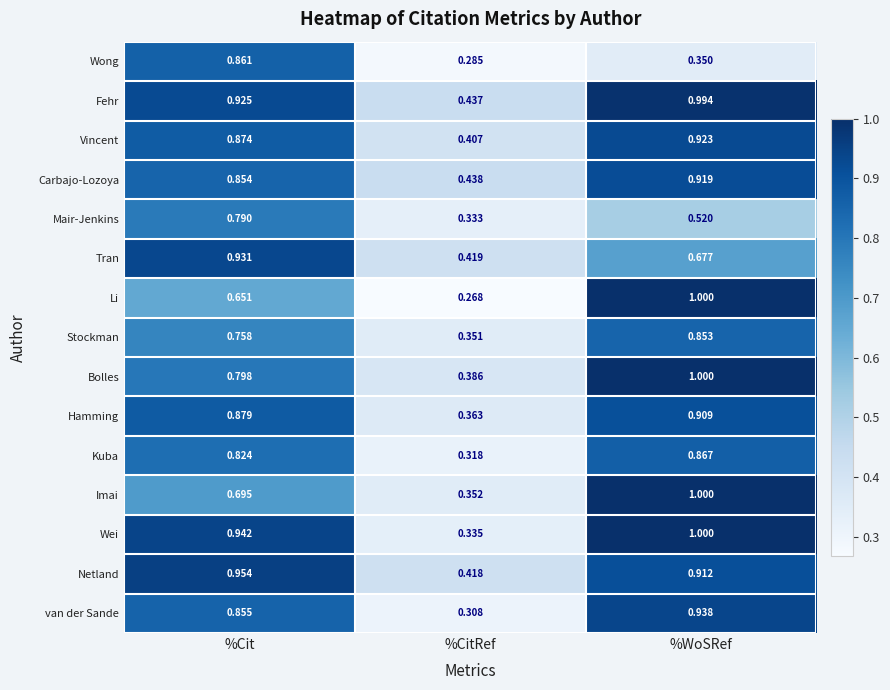

Which label corresponds to the largest value in the chart?

%WoSRef